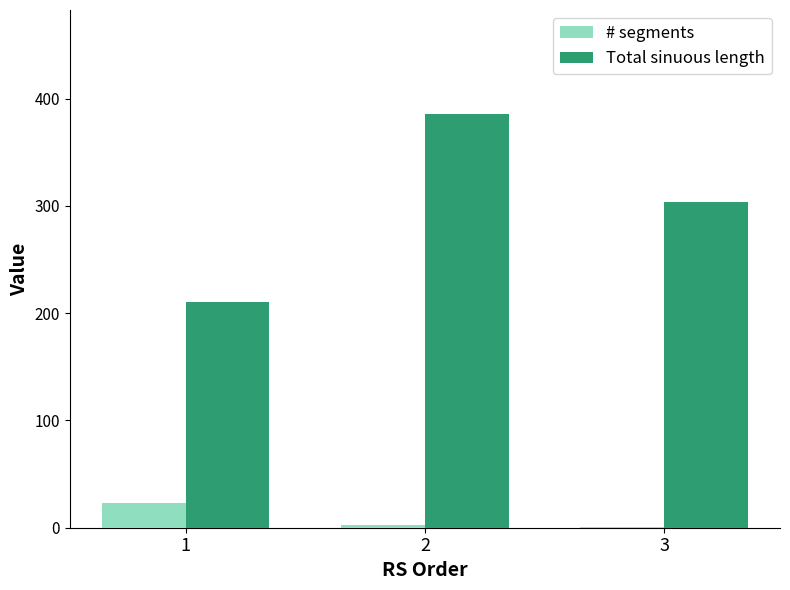

Which series has the largest total across all categories?

Total sinuous length